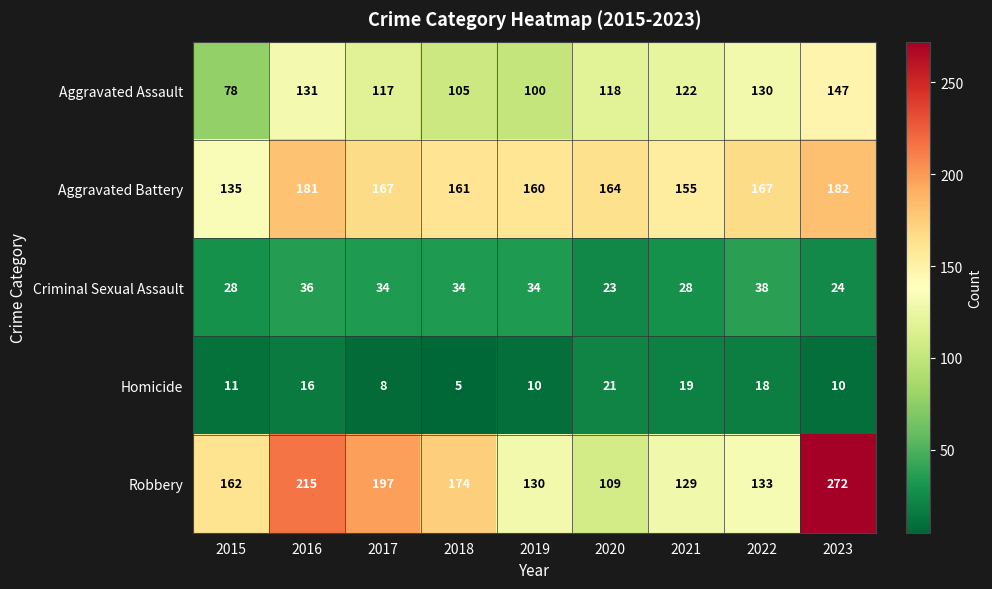

What is the difference between the highest and lowest values at 2016?

199